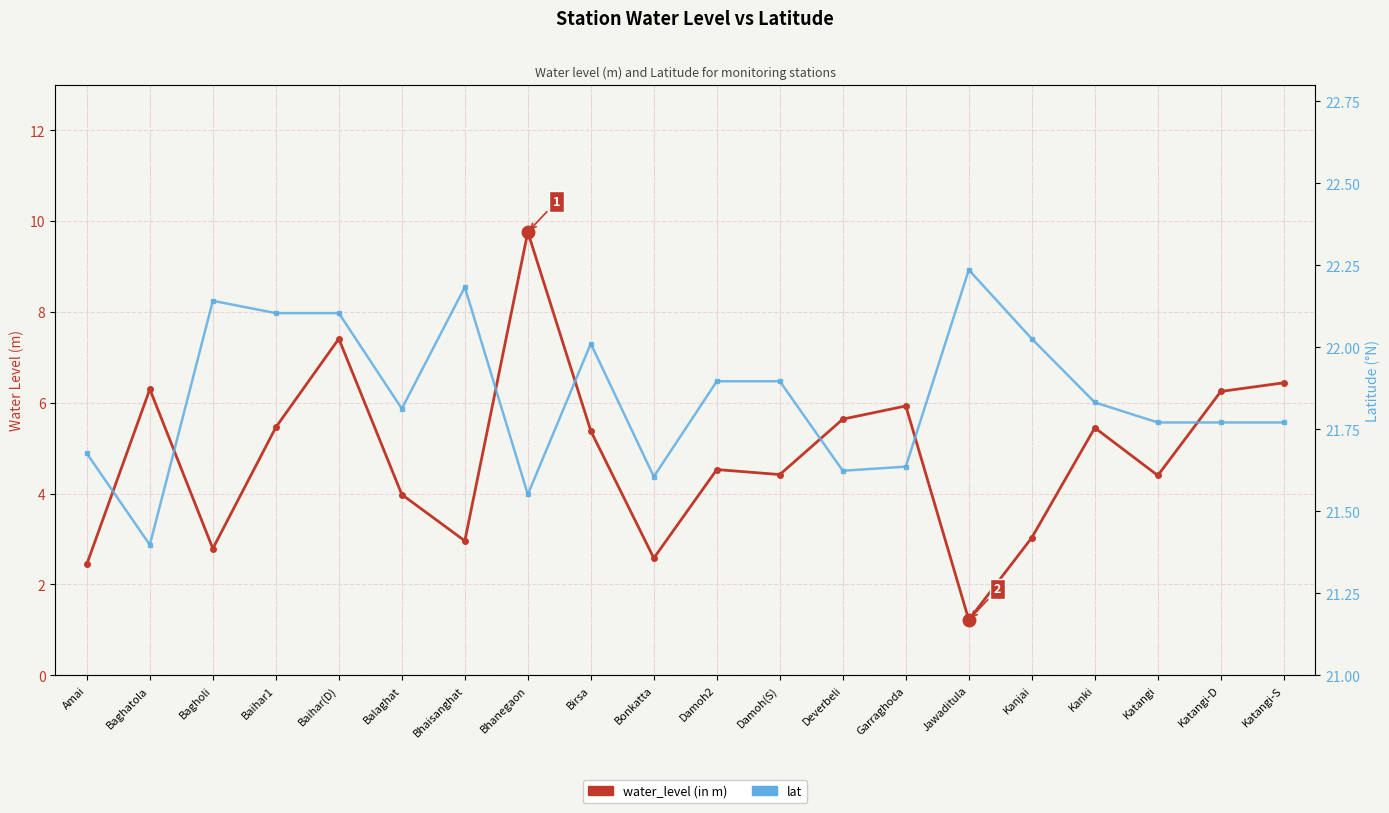

Reading right to left, what are all the values shown in this chart?

water_level (in m): Katangi-S=6.4	Katangi-D=6.2	Katangi=4.4	Kanki=5.5	Kanjai=3.0	Jawaditula=1.2	Garraghoda=5.9	Deverbeli=5.6	Damoh(S)=4.4	Damoh2=4.5	Bonkatta=2.6	Birsa=5.4	Bhanegaon=9.8	Bhaisanghat=3.0	Balaghat=4.0	Baihar(D)=7.4	Baihar1=5.5	Bagholi=2.8	Baghatola=6.3	Amai=2.5
lat: Katangi-S=21.8	Katangi-D=21.8	Katangi=21.8	Kanki=21.8	Kanjai=22.0	Jawaditula=22.2	Garraghoda=21.6	Deverbeli=21.6	Damoh(S)=21.9	Damoh2=21.9	Bonkatta=21.6	Birsa=22.0	Bhanegaon=21.6	Bhaisanghat=22.2	Balaghat=21.8	Baihar(D)=22.1	Baihar1=22.1	Bagholi=22.1	Baghatola=21.4	Amai=21.7